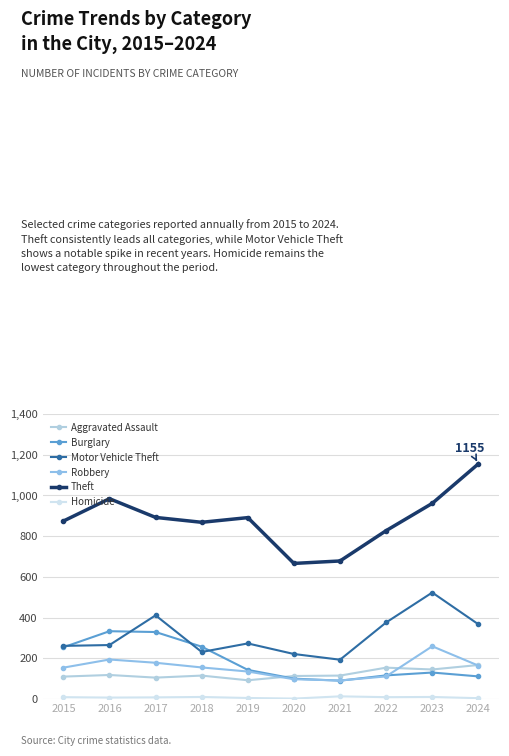

True or false: Aggravated Assault has more than 0 points higher than both neighbors.

True